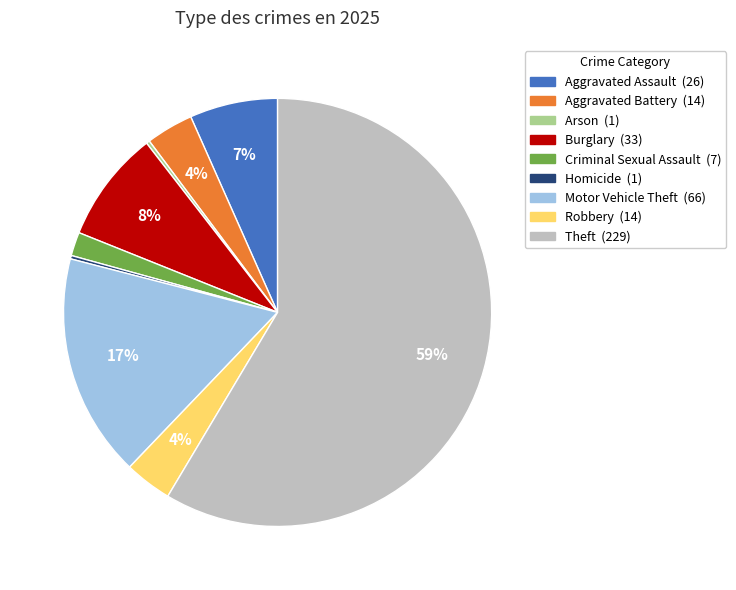

The Burglary slice represents 14% of the pie. True or false?

False